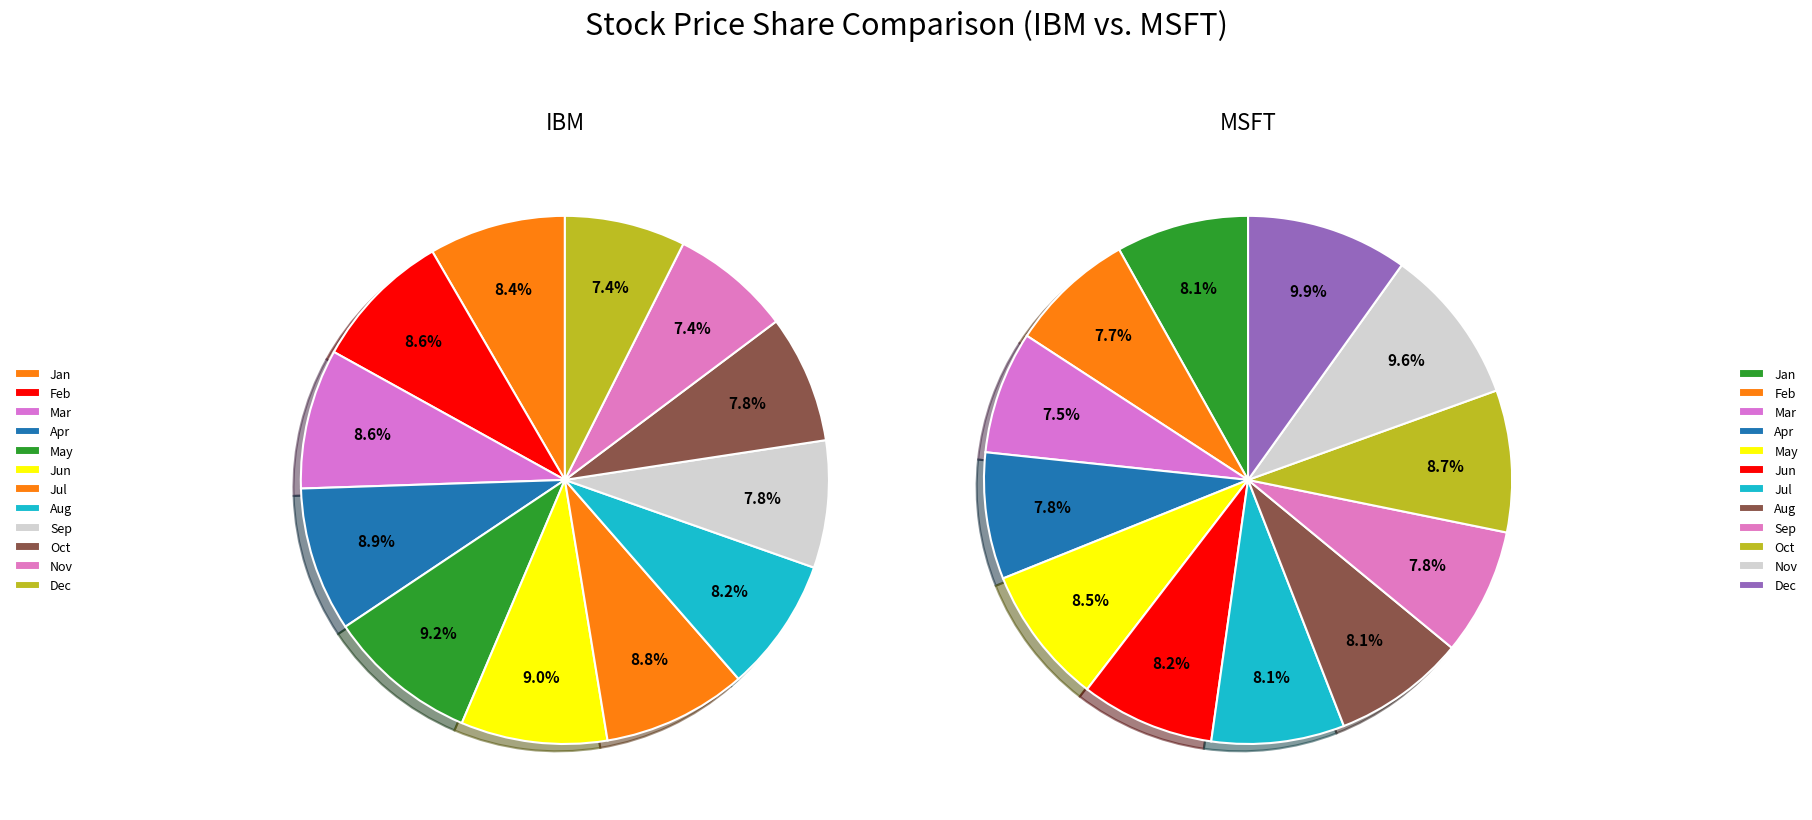

What percentage is the Apr slice, to the nearest percent?

8%